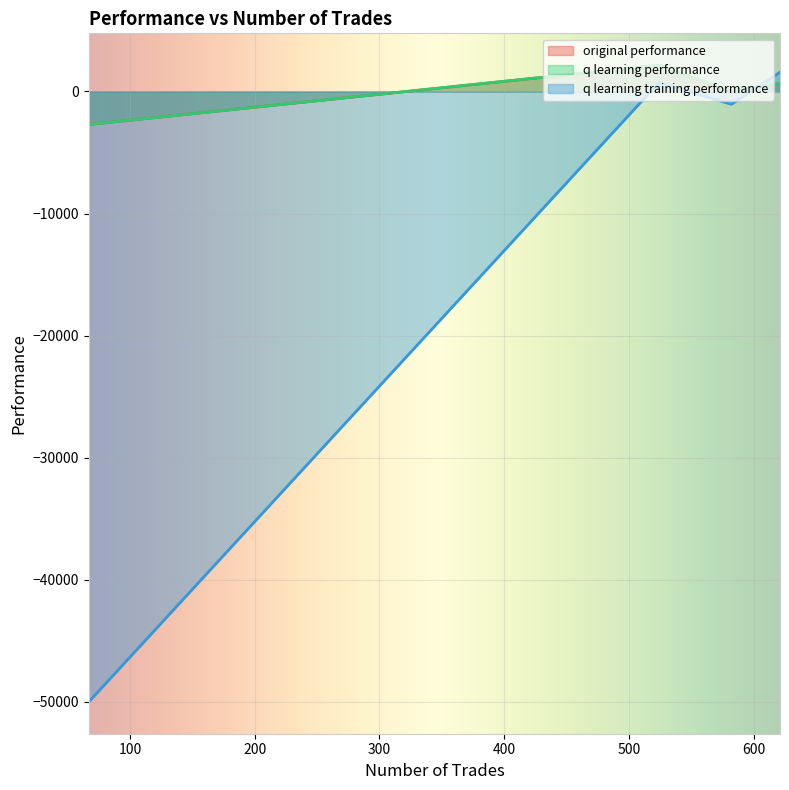

At which category is the sum across all series the highest?

524